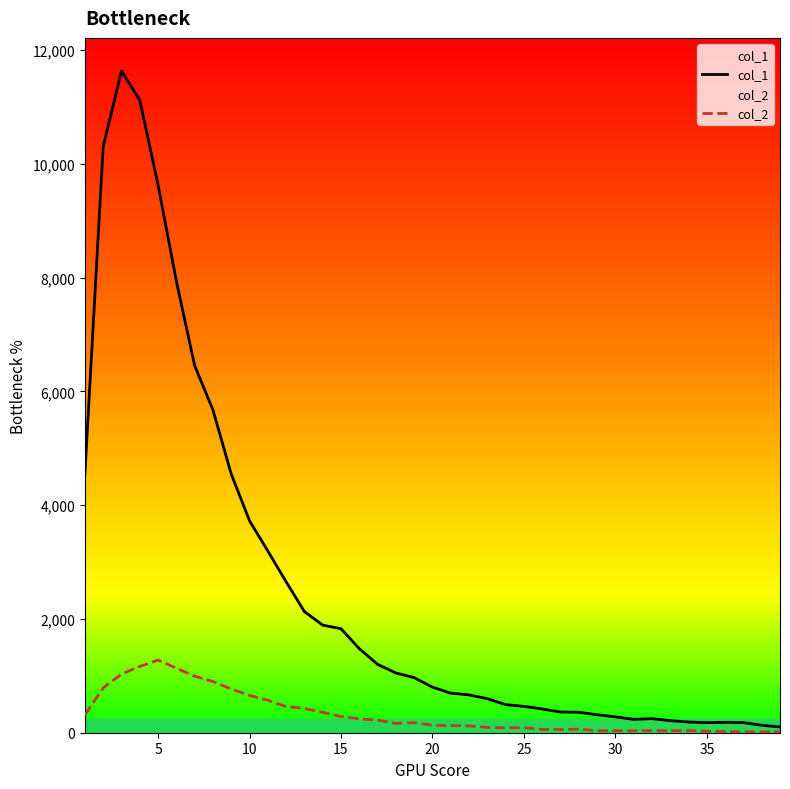

What is the greatest value displayed?

11631